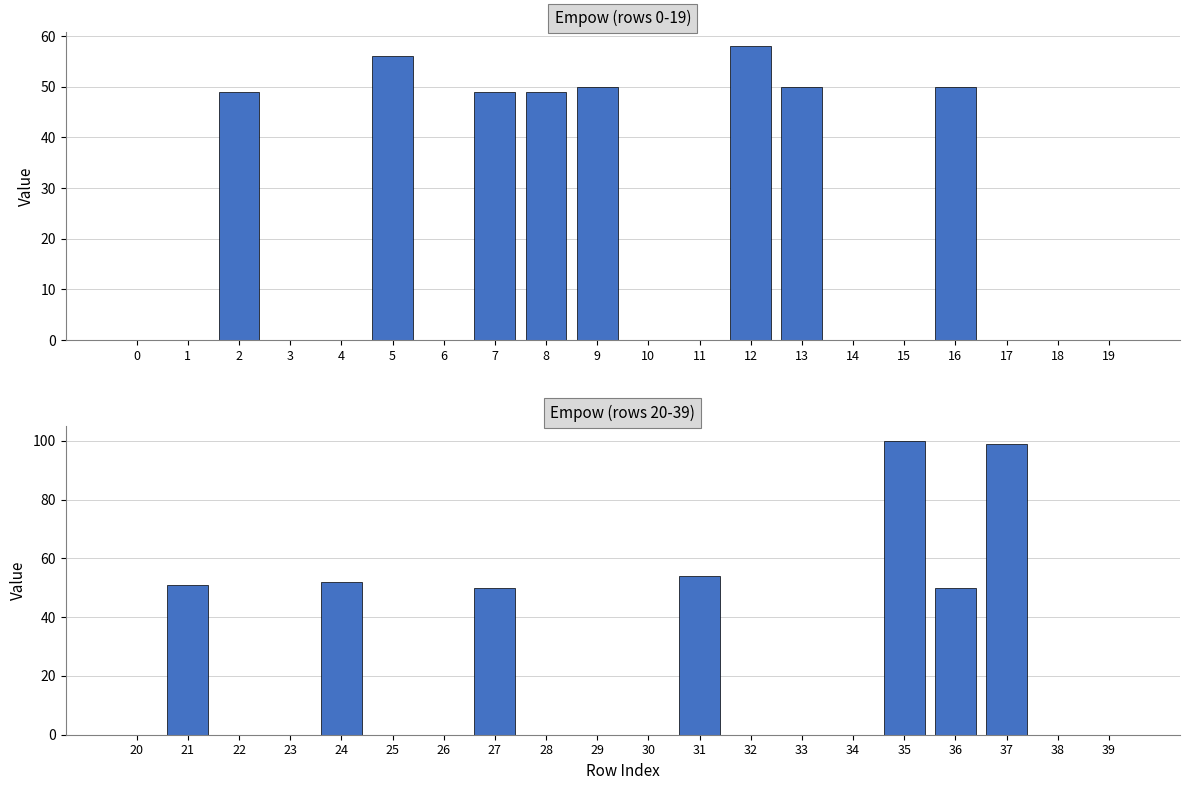

Is it true that the value at 24 is 23?

False